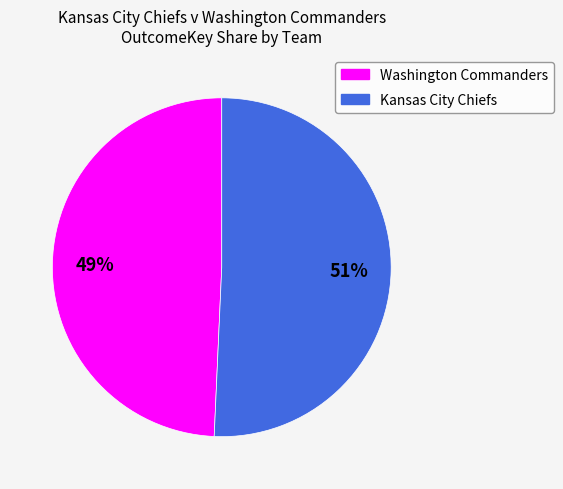

What percentage is the Kansas City Chiefs slice, to the nearest percent?

51%